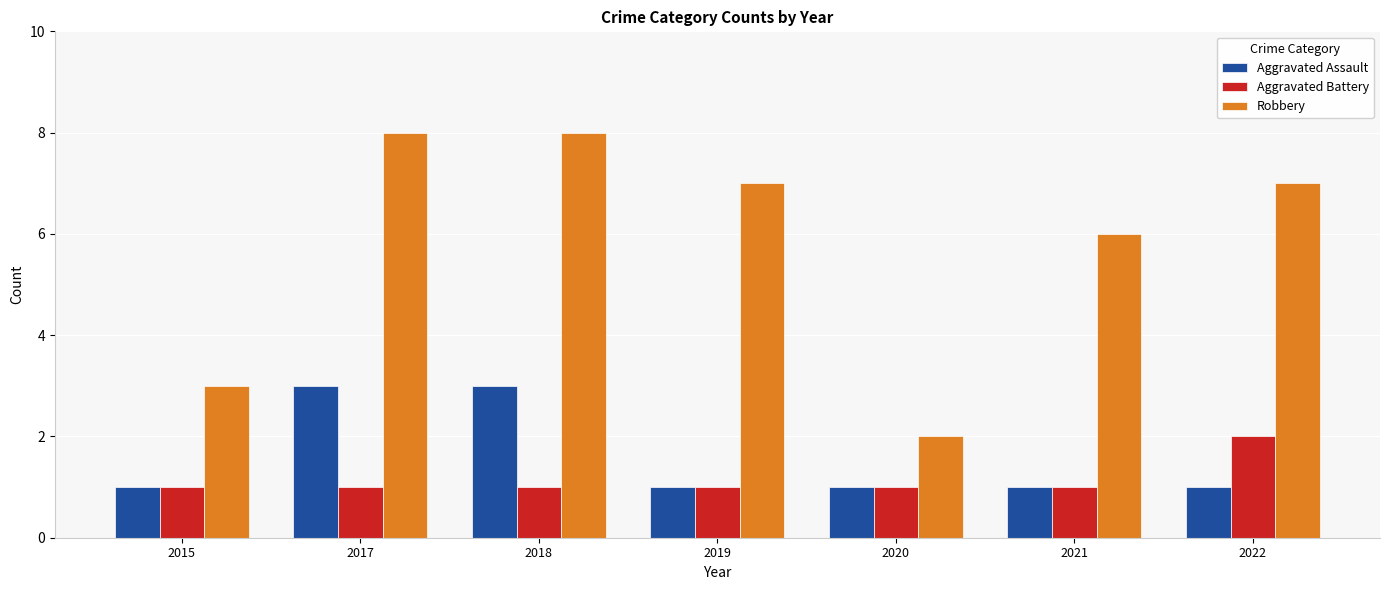

What is the value of the Aggravated Assault bar at the 2nd from the left?

3